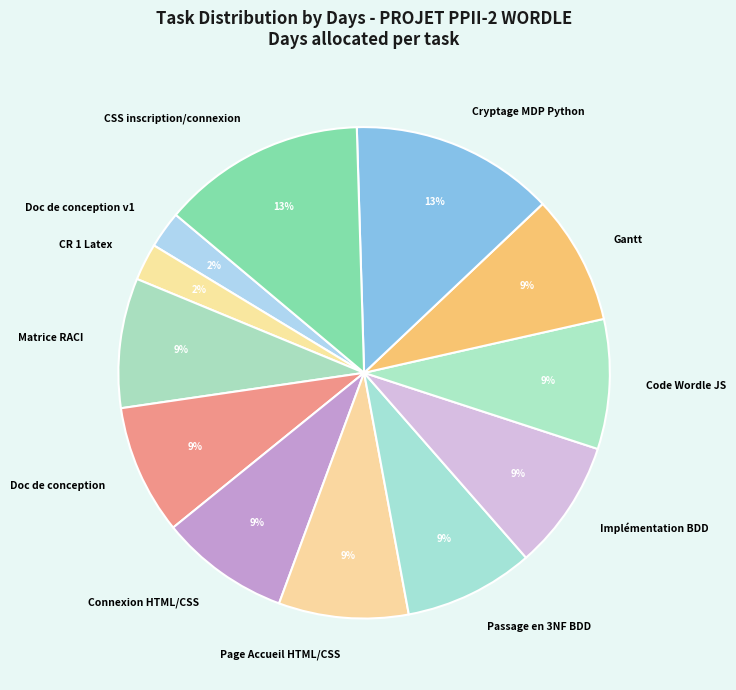

Combined, do Code Wordle JS and Implémentation BDD account for over 50%?

No